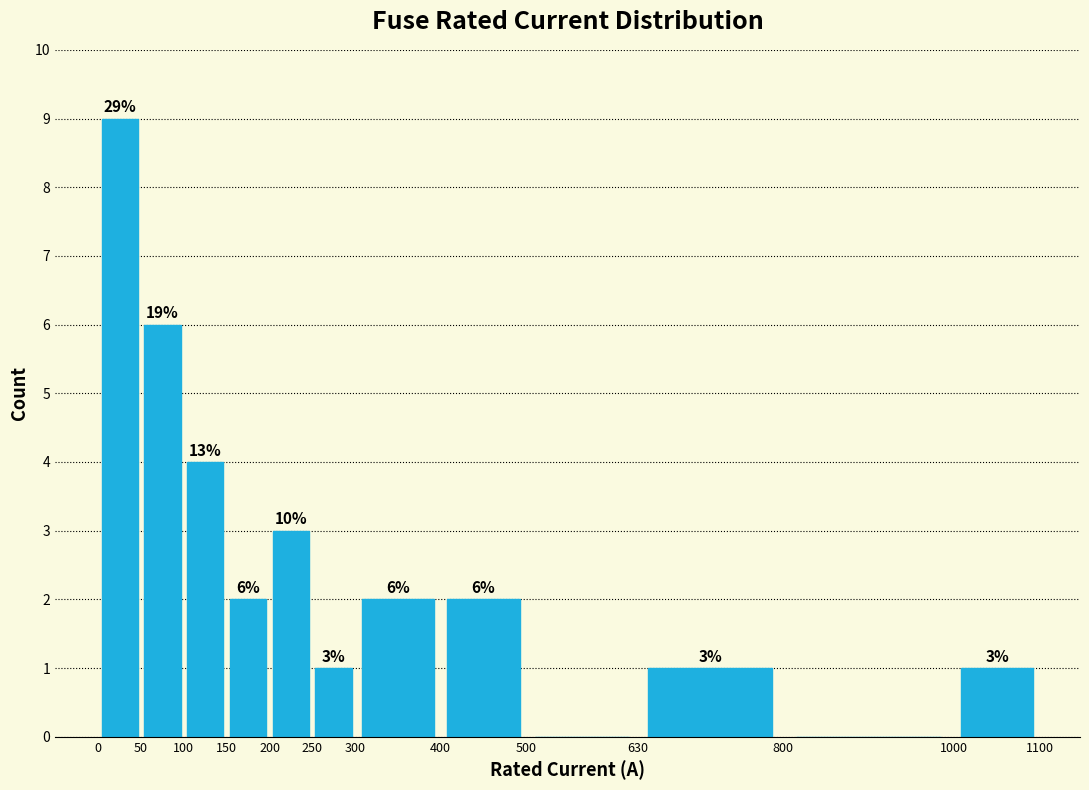

Over which range of the x-axis is the bar tallest?

0 to 50